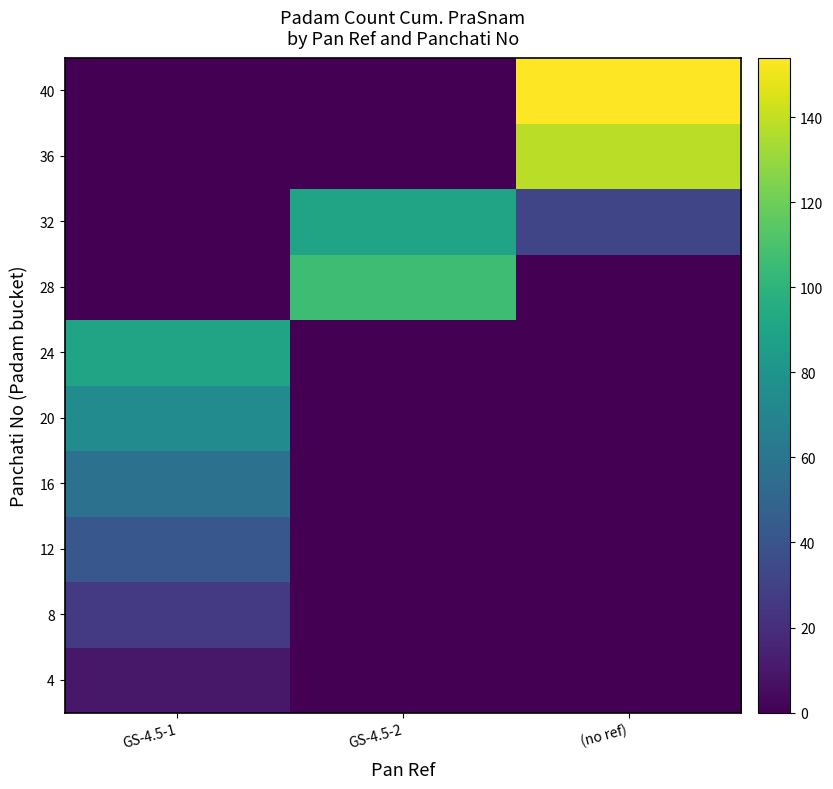

At which category does the chart reach its peak across all series?

(no ref)